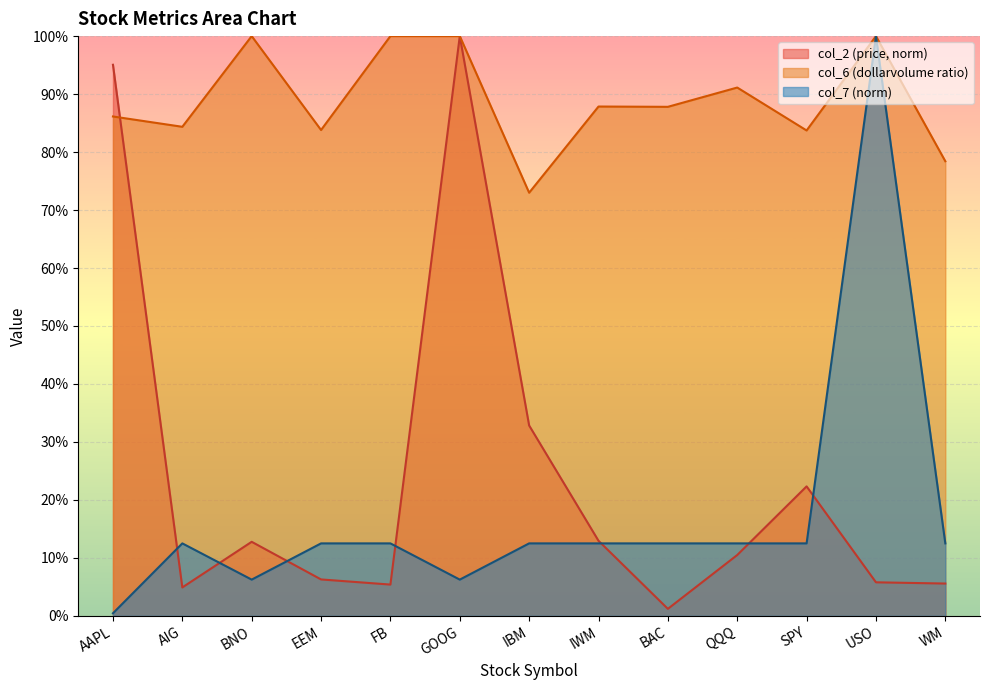

Which series has the largest range (max minus min)?

col_7